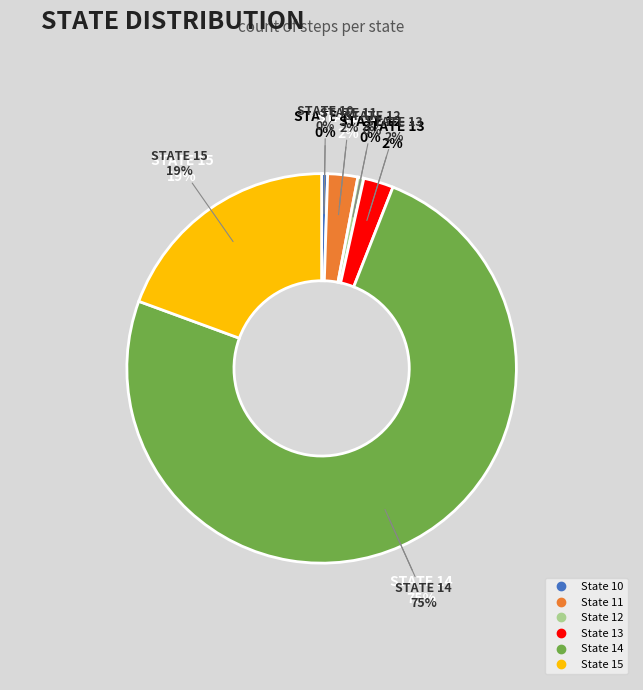

To the nearest percent, what percentage of the pie is 14?

75%